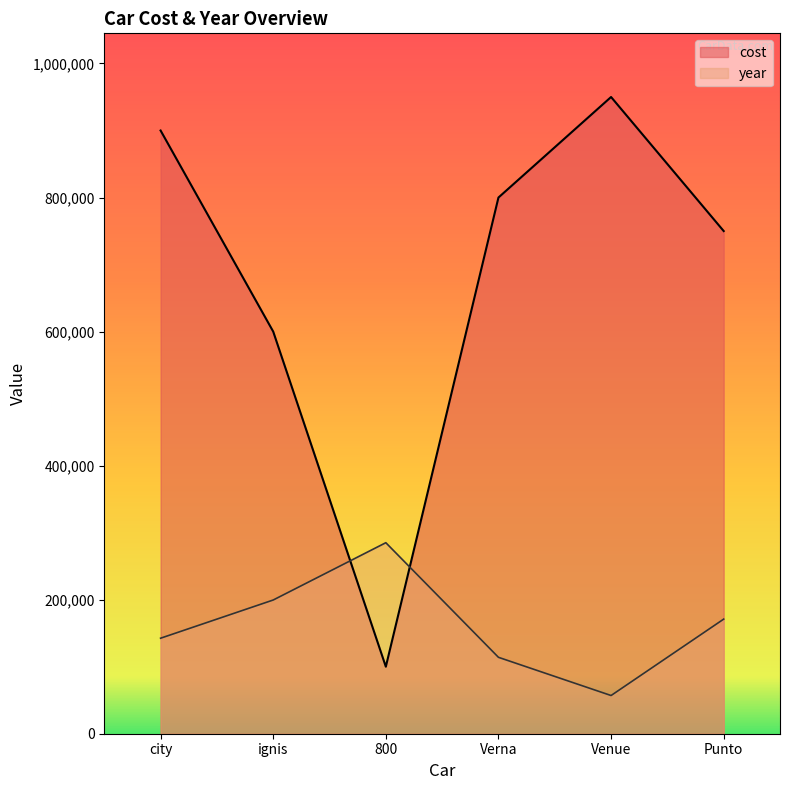

Which category has the lowest value in the cost series?

800